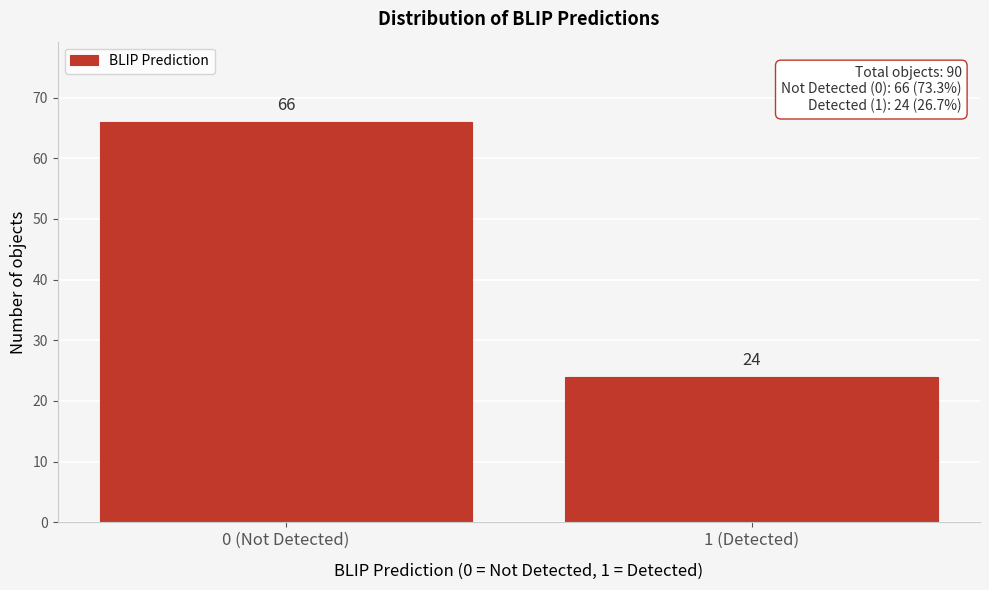

Reading right to left, transcribe all the data shown in this chart.

24	66